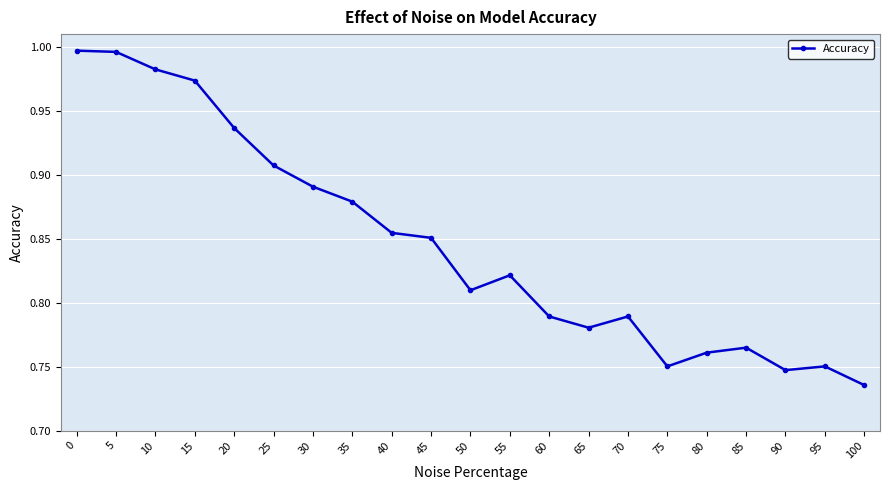

True or false: the data shows 1.0 at 0.

True